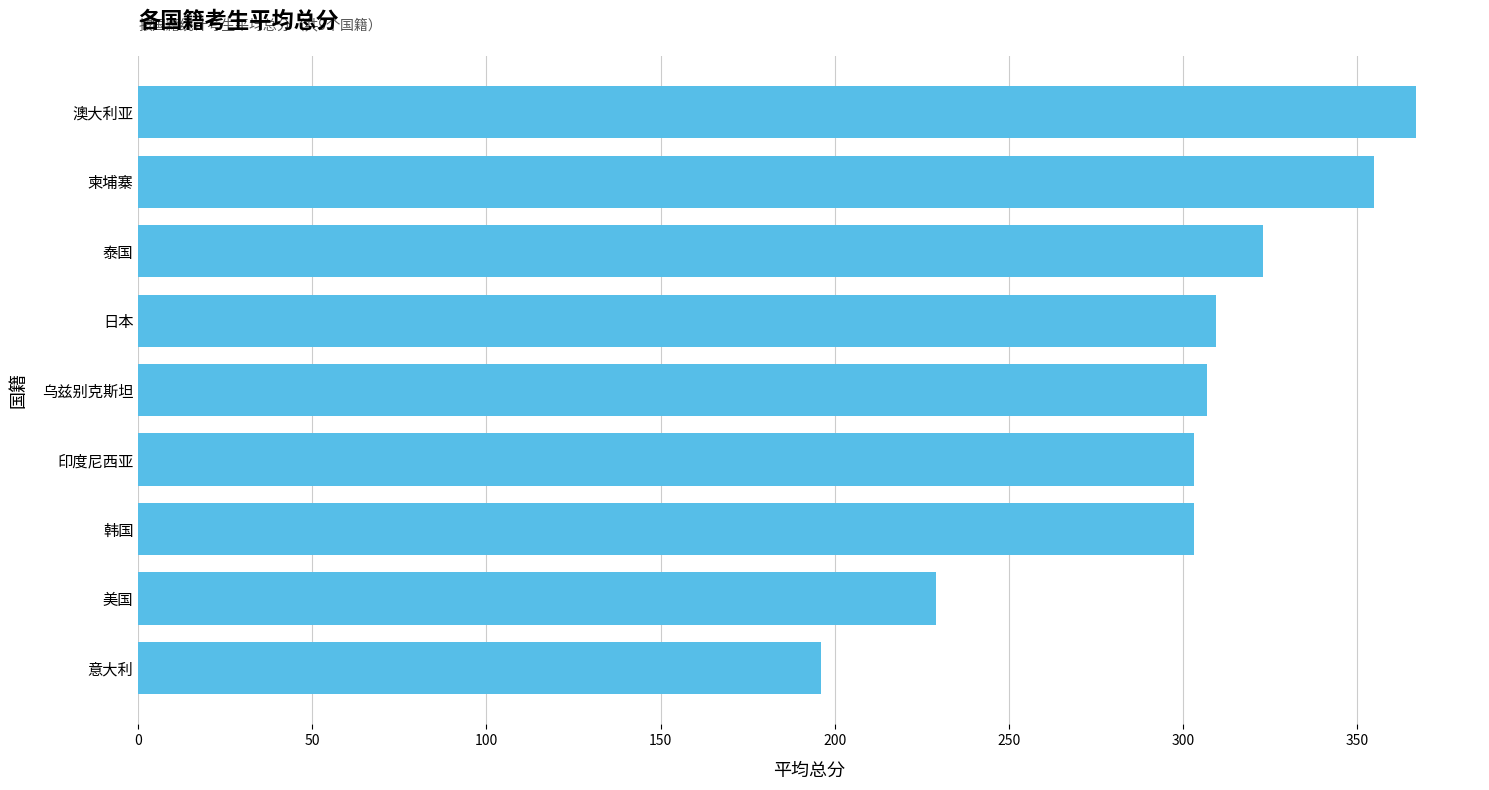

What is the average value?

299.2